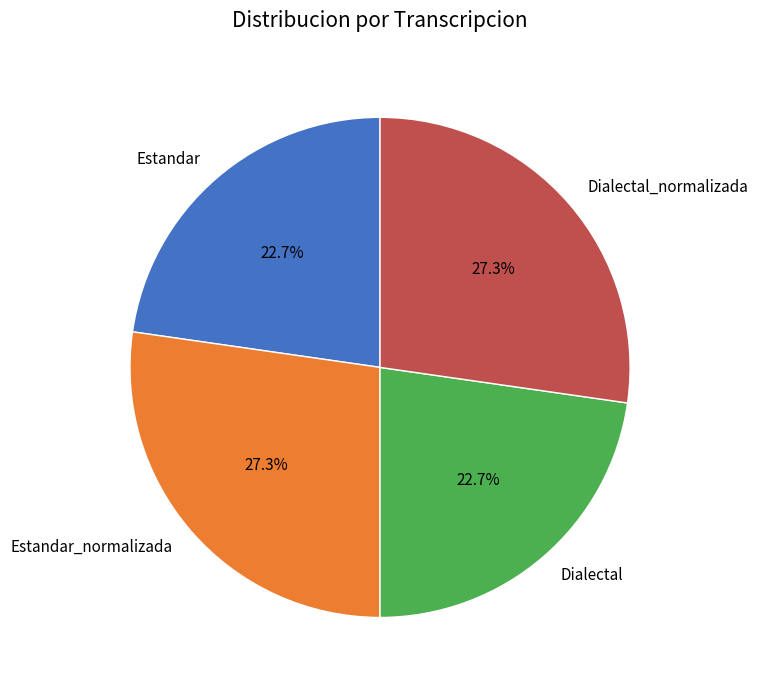

Is there any slice that represents more than half of the pie?

No